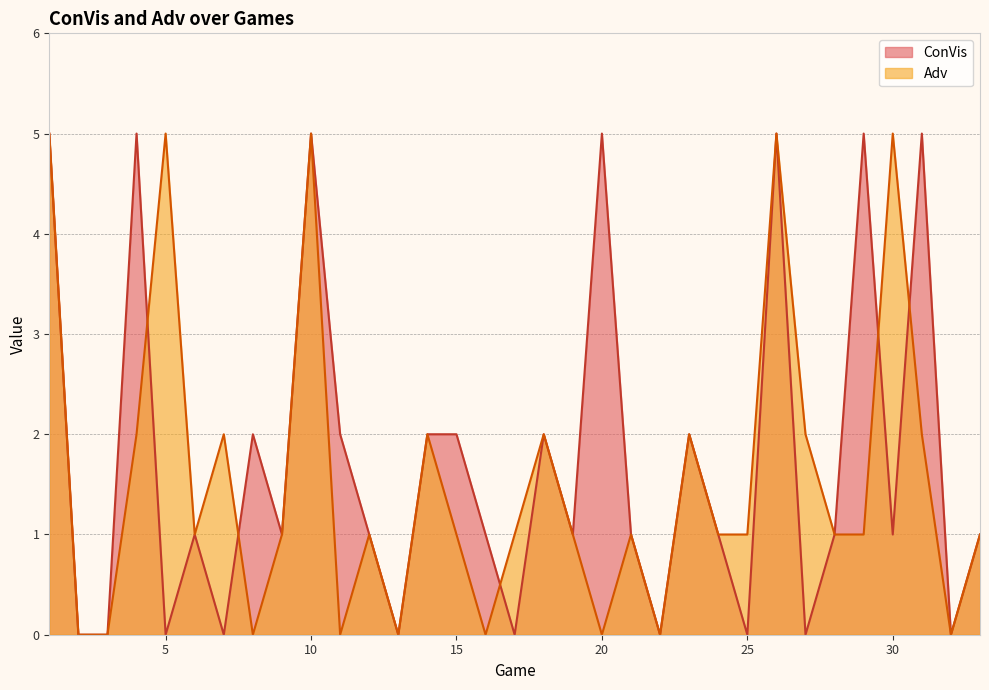

How many ConVis values are between 0 and 2?

26